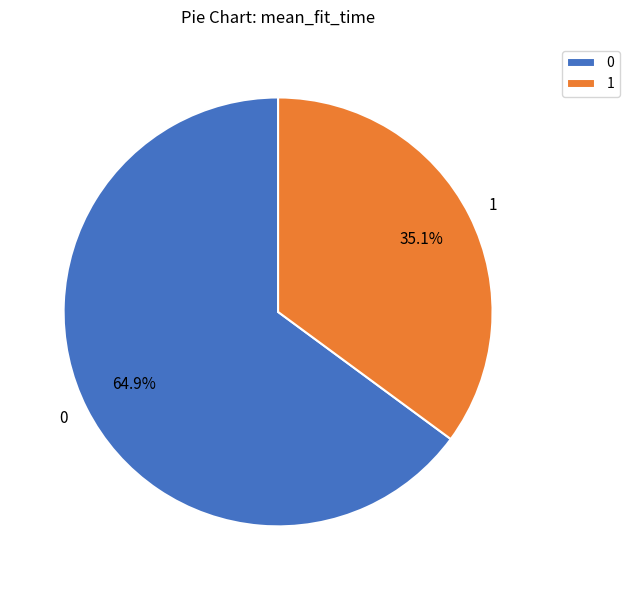

Approximately how many times larger is the value at 1 compared to 0?

0.5